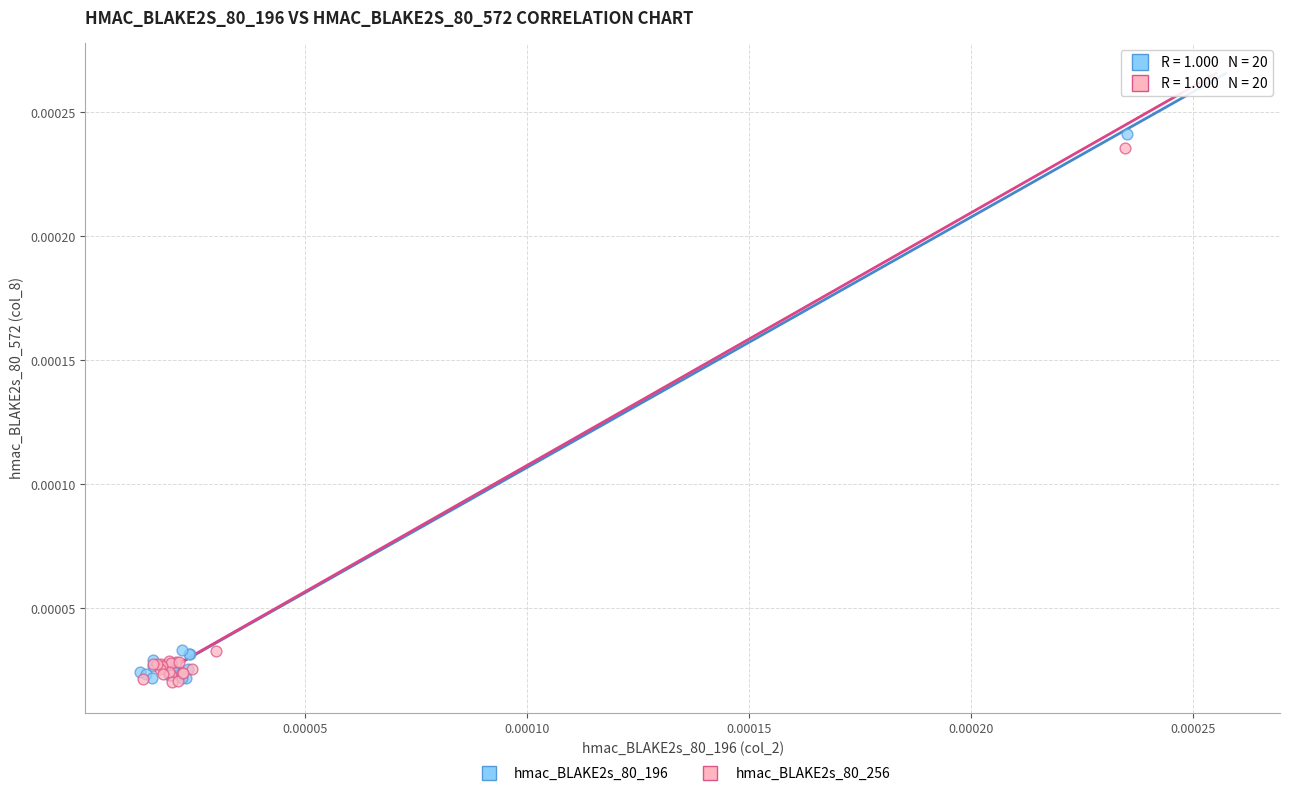

Which series has the widest spread of Y values?

hmac_BLAKE2s_80_196